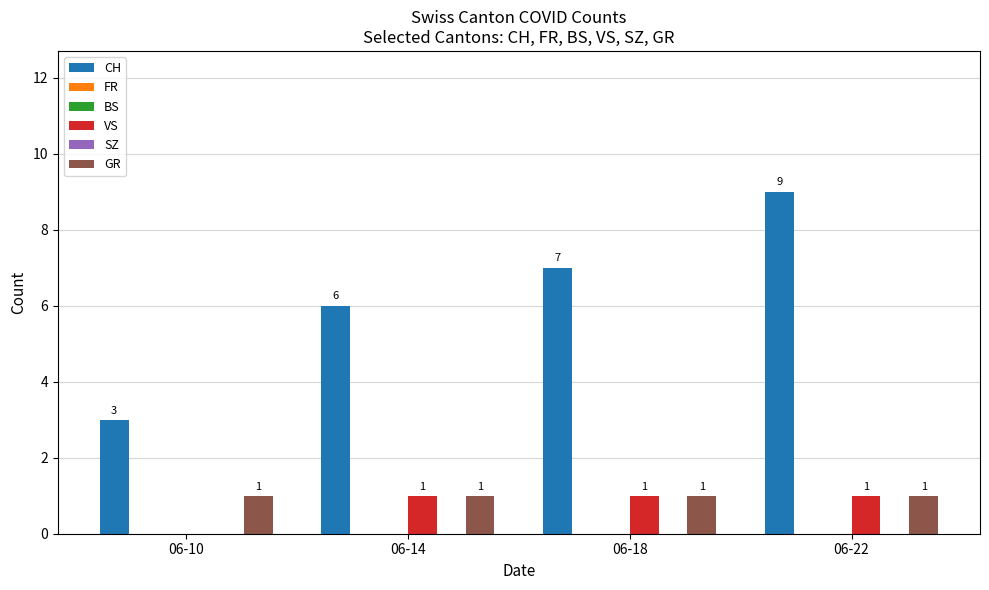

Between 06-14 and 06-22, which is larger?

06-22